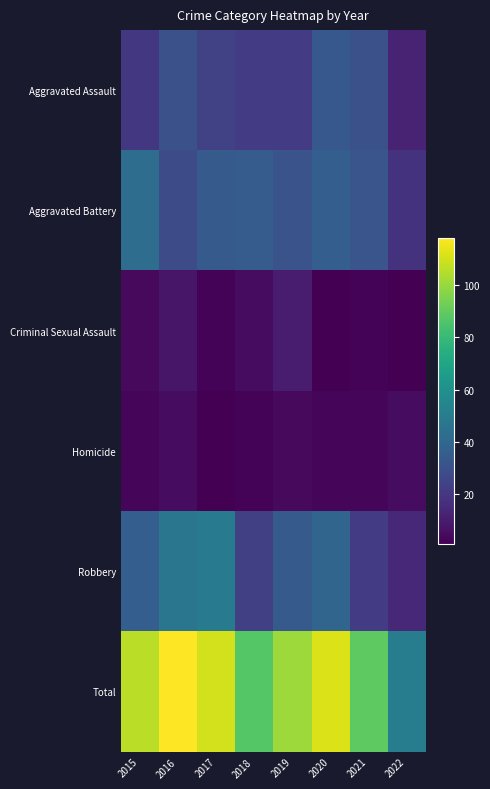

Reading left to right, list all the values displayed in this chart.

Aggravated Assault: 2015=20	2016=30	2017=24	2018=22	2019=22	2020=33	2021=30	2022=12
Aggravated Battery: 2015=43	2016=28	2017=34	2018=35	2019=31	2020=36	2021=32	2022=18
Criminal Sexual Assault: 2015=4	2016=8	2017=2	2018=5	2019=10	2020=1	2021=2	2022=1
Homicide: 2015=3	2016=5	2017=1	2018=2	2019=4	2020=3	2021=3	2022=5
Robbery: 2015=36	2016=47	2017=49	2018=23	2019=34	2020=39	2021=22	2022=14
Total: 2015=106	2016=118	2017=110	2018=87	2019=101	2020=112	2021=89	2022=50